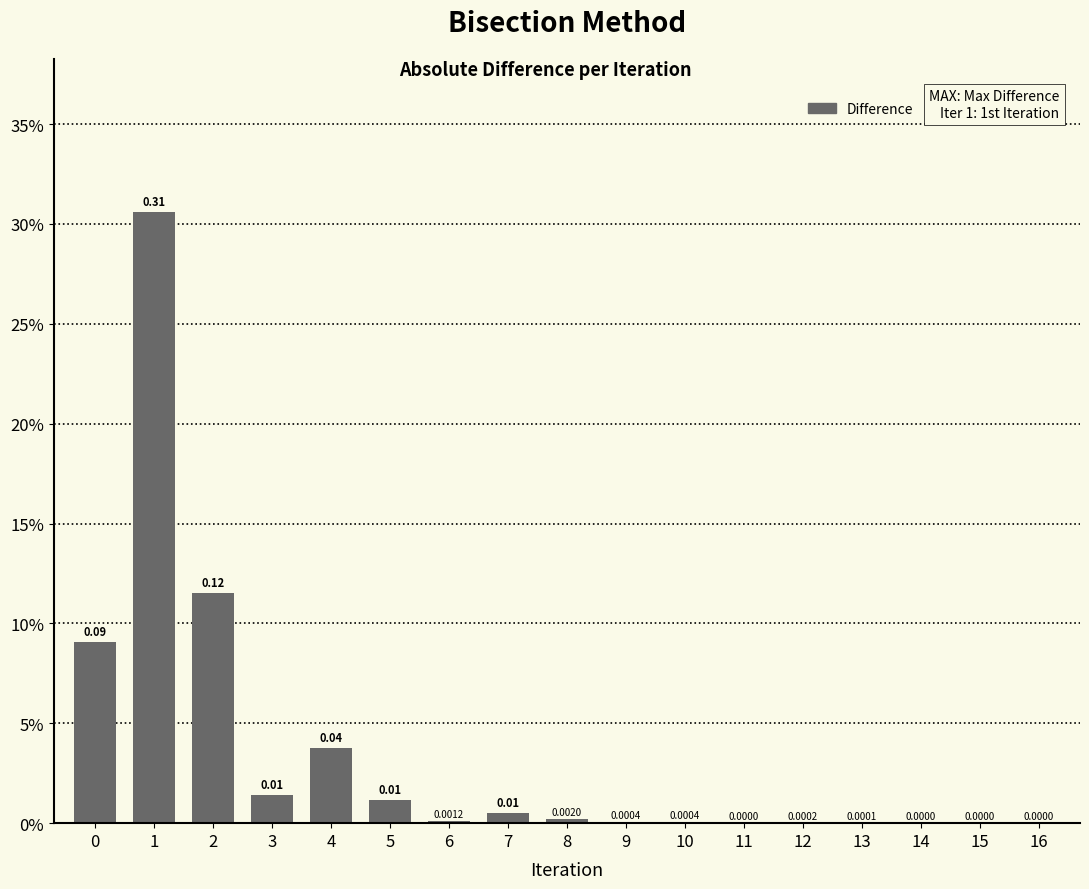

Are the bars horizontal?

No